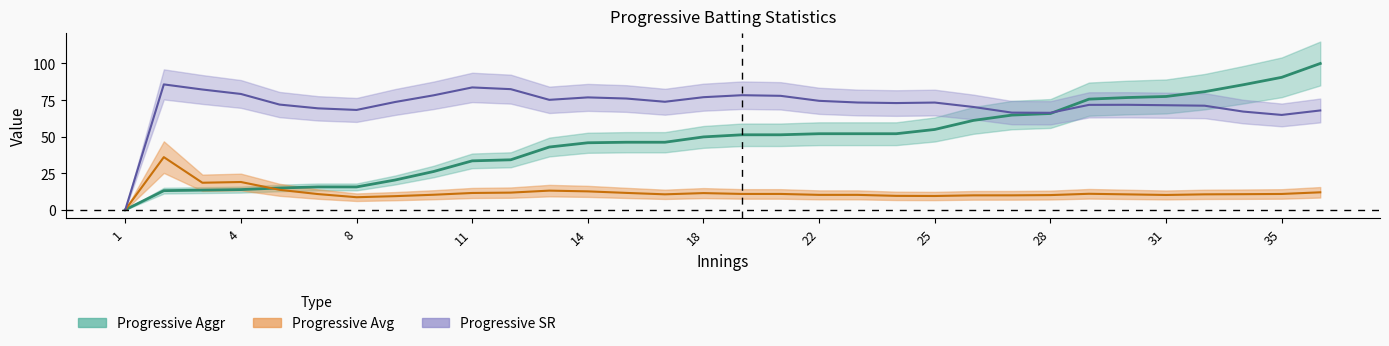

The Progressive Avg series shows 0.0 at 1. True or false?

True